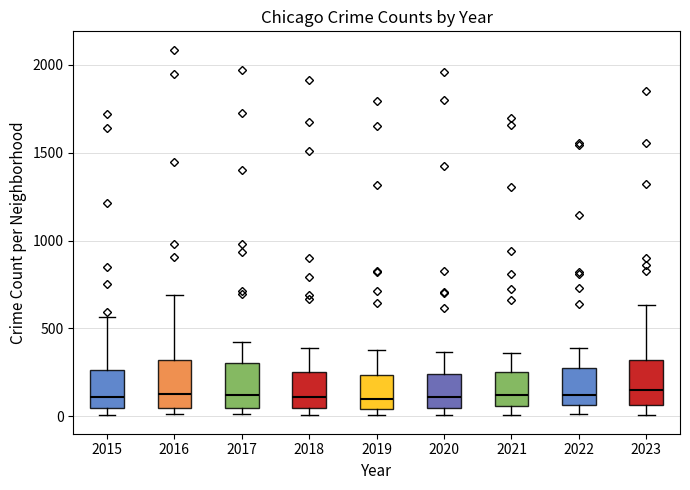

Reading left to right, read every box against the y-axis: the position of its median line, the range the box covers, and the ends of its whiskers. The values are not printed on the chart, so give them approximately, as read against the axis.

2015: median 100, box 50 to 250, whiskers 0 to 550
2016: median 150, box 50 to 300, whiskers 0 to 700
2017: median 100, box 50 to 300, whiskers 0 to 400
2018: median 100, box 50 to 250, whiskers 0 to 400
2019: median 100, box 50 to 250, whiskers 0 to 400
2020: median 100, box 50 to 250, whiskers 0 to 350
2021: median 100, box 50 to 250, whiskers 0 to 350
2022: median 100, box 50 to 250, whiskers 0 to 400
2023: median 150, box 50 to 300, whiskers 0 to 650